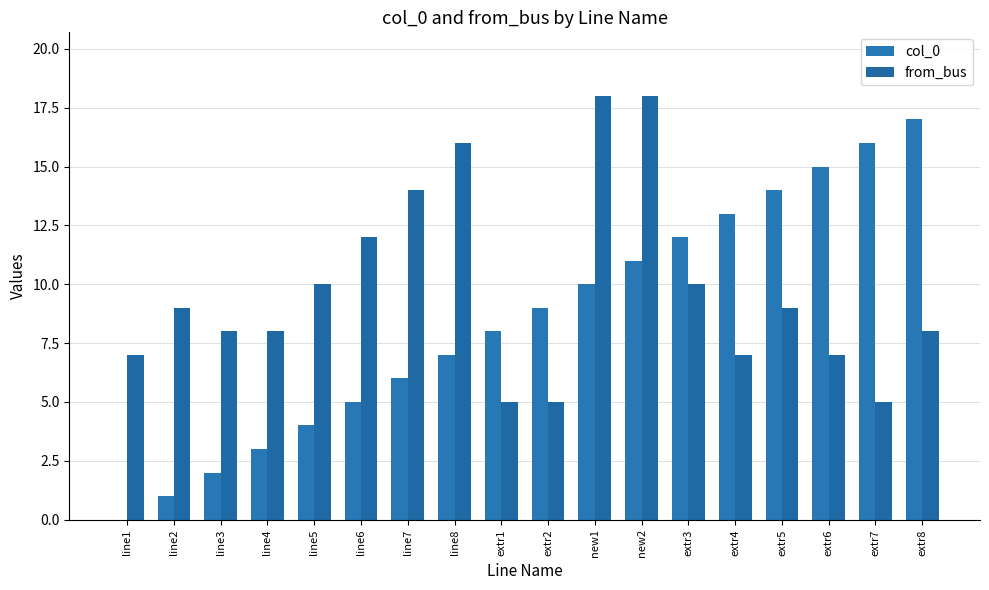

What are all the series names shown in the legend?

col_0, from_bus